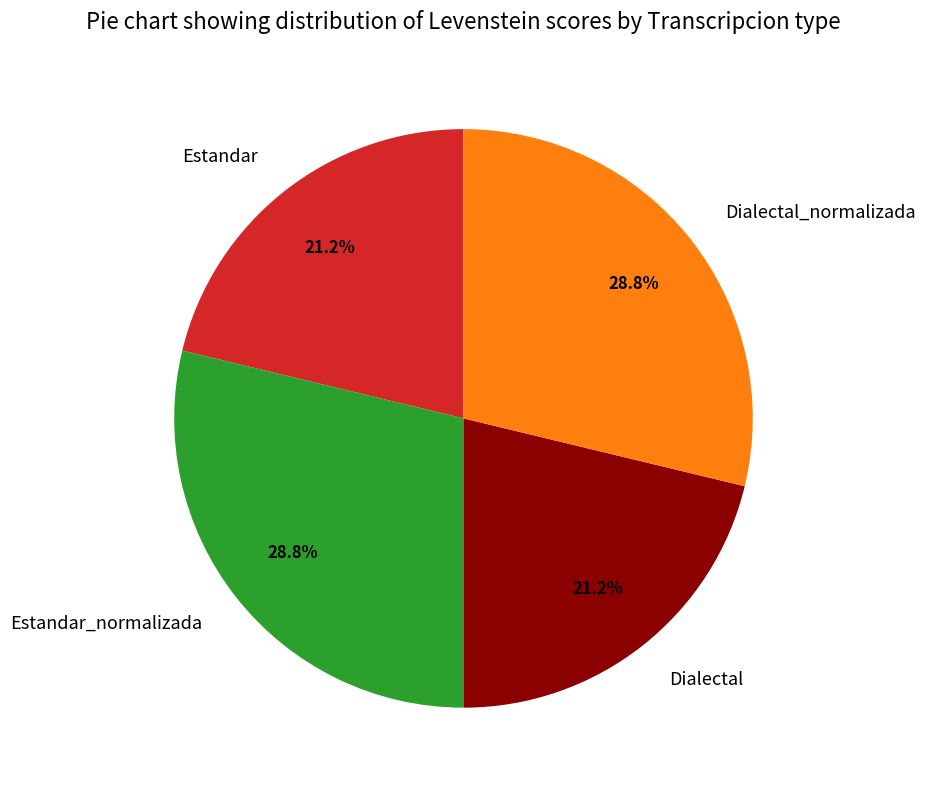

The Dialectal_normalizada slice represents 16% of the pie. True or false?

False